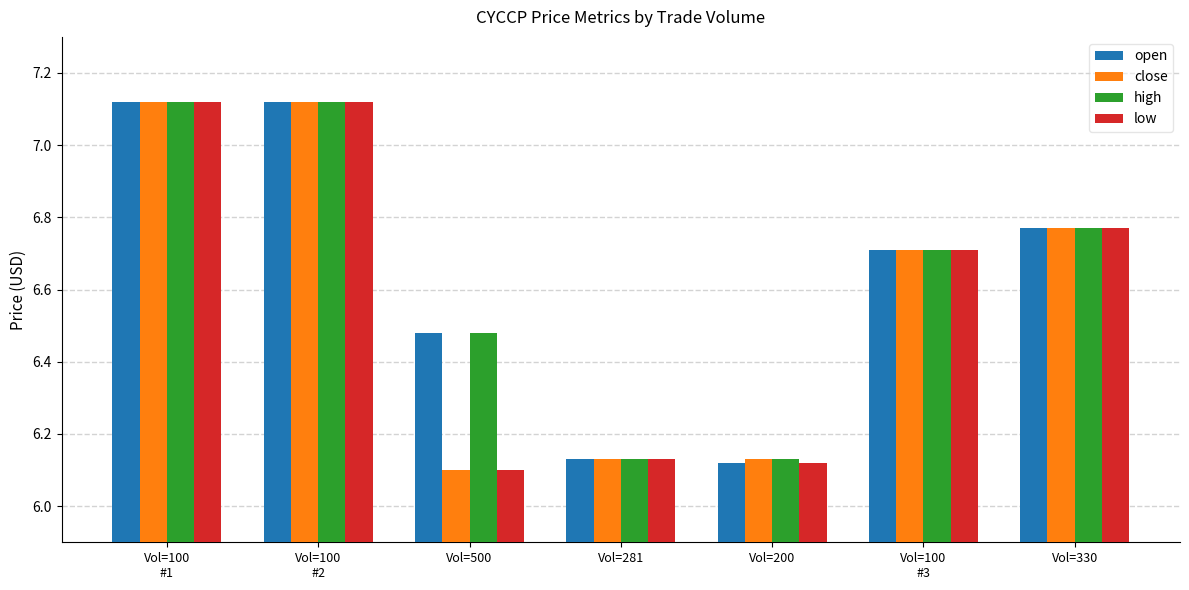

What is the difference between the maximum and minimum values in the open series?

1.0